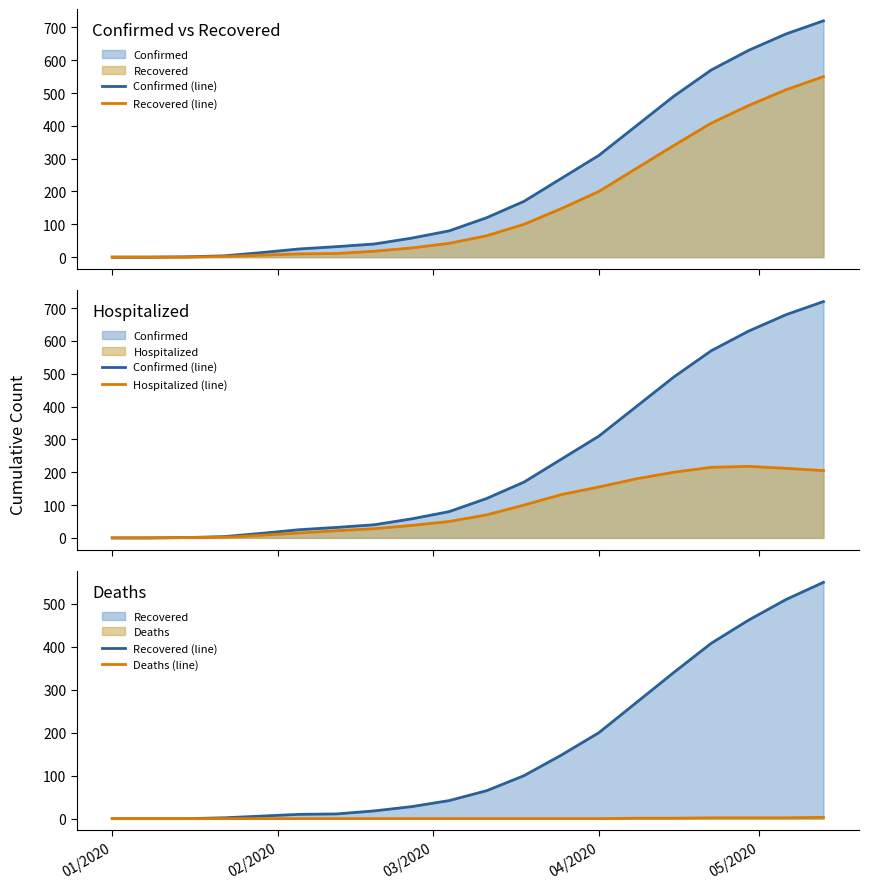

What is the value of the Hospitalized (line) point at the 11th from the left?

70